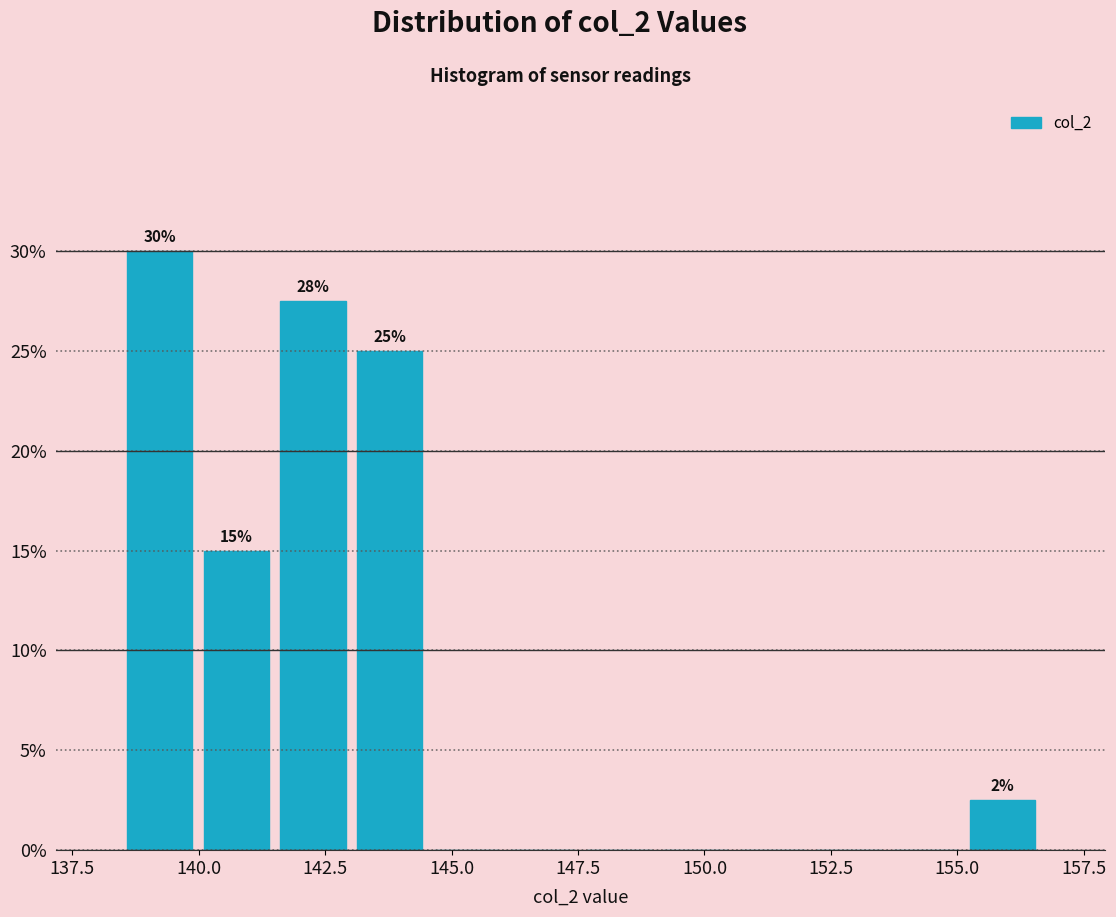

Read against the x-axis, roughly where is the centre of the tallest bar?

139.0